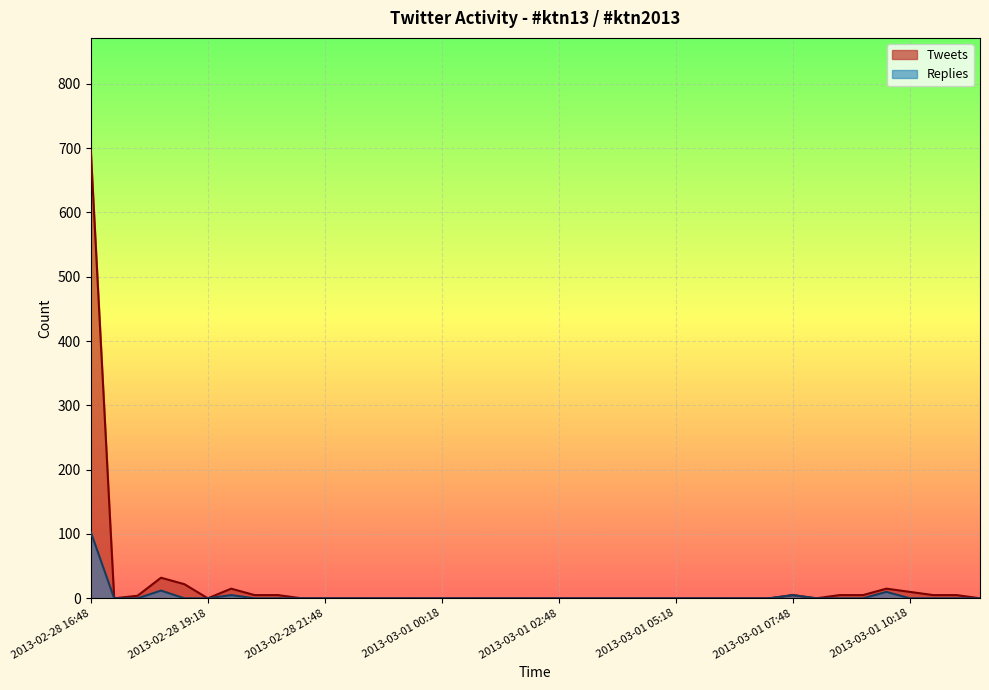

What is the highest value of the Tweets series?

697